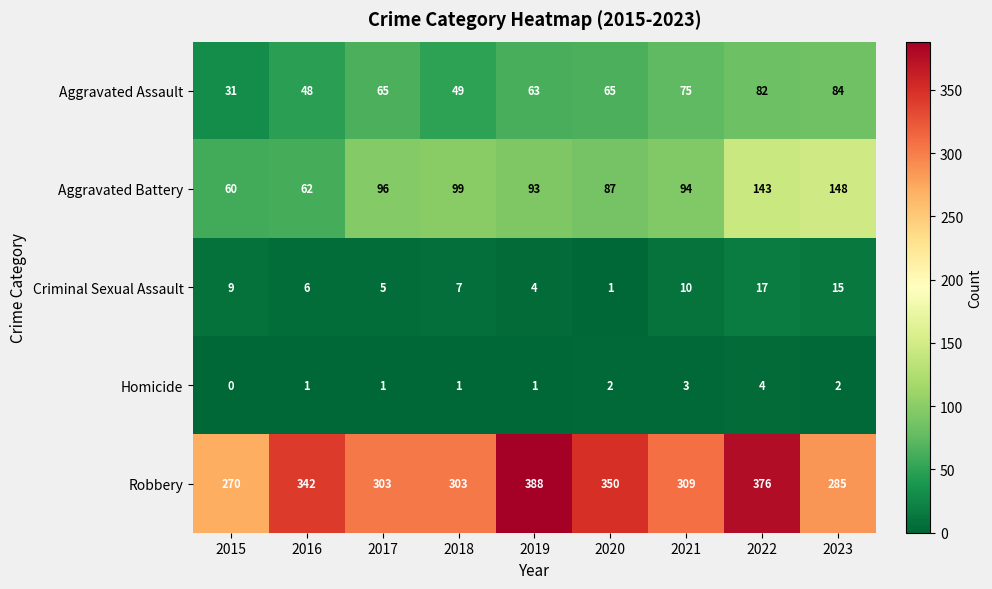

The value of Homicide at 2017 is 1. True or false?

True